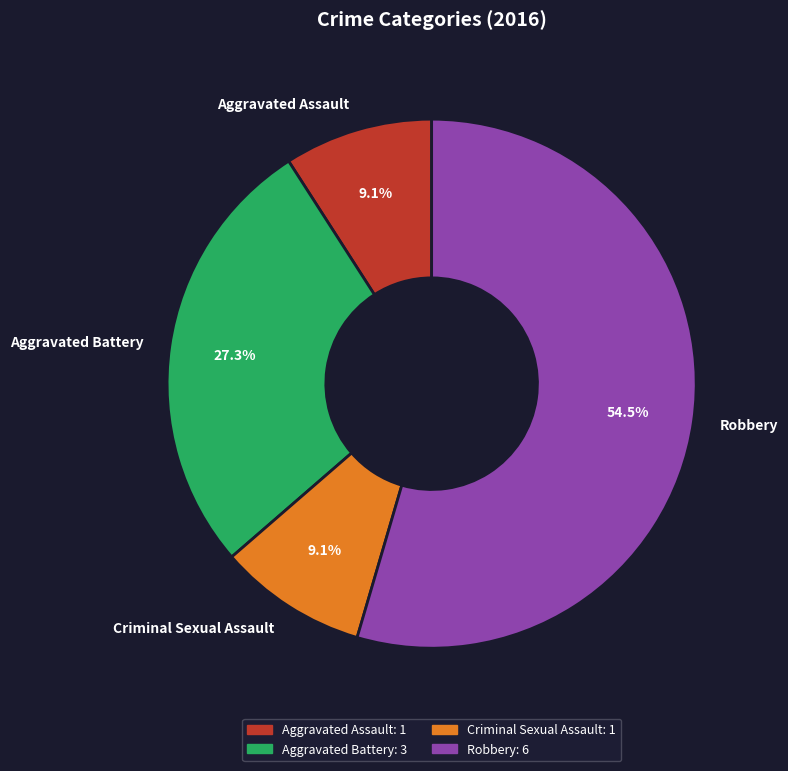

Does Robbery account for over 50% of the chart?

Yes